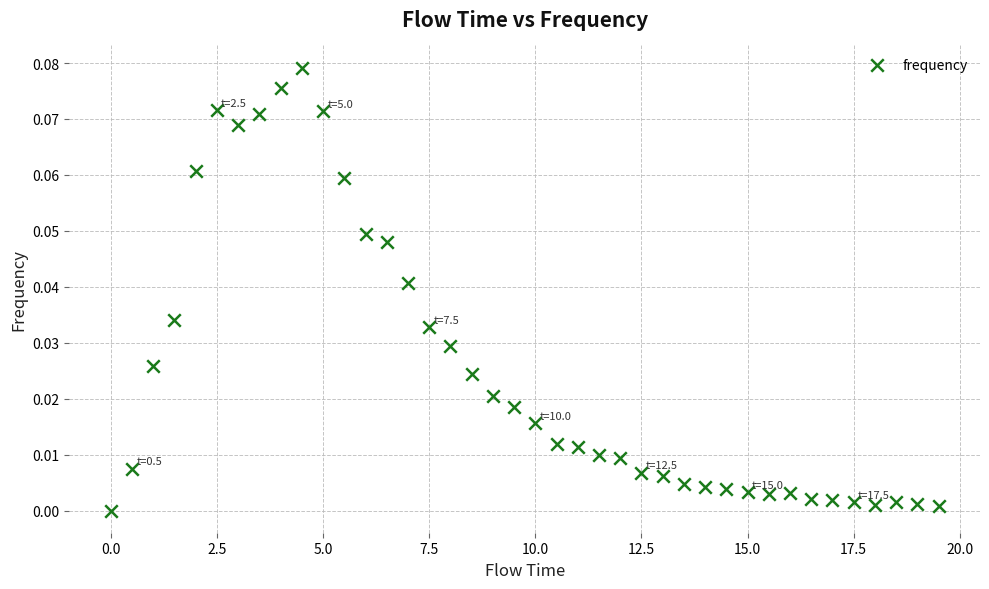

What is the range of X values (max minus min)?

19.5